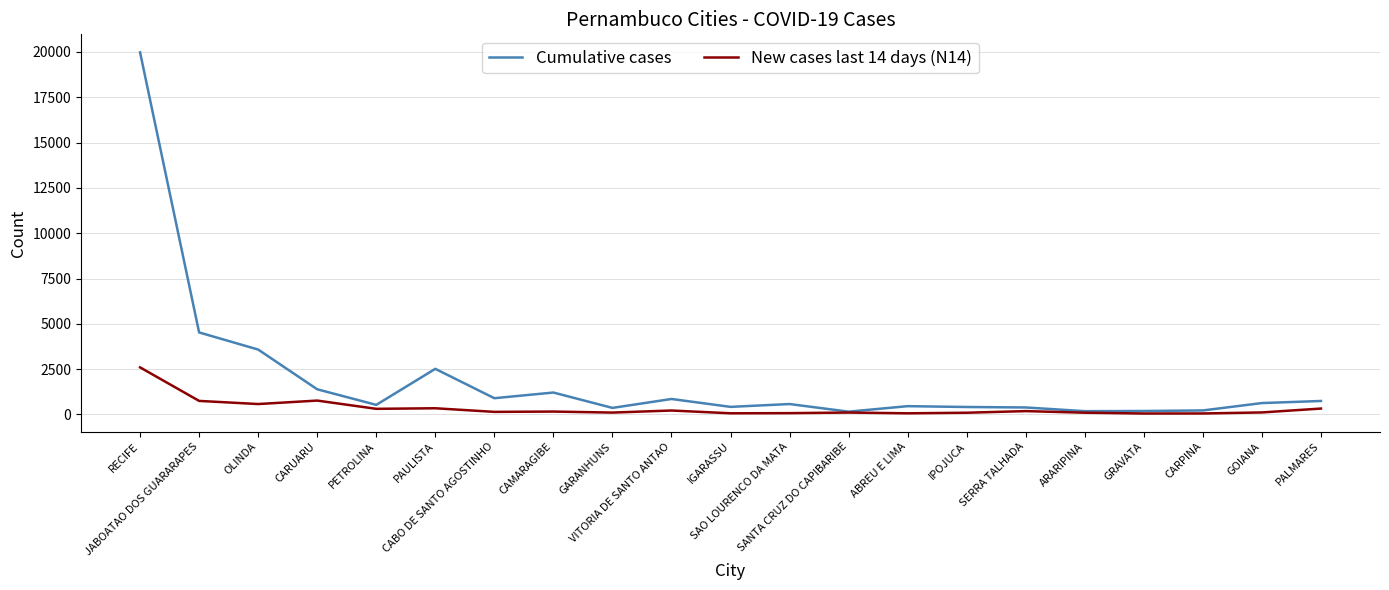

Which series has the widest spread of values?

Cumulative cases